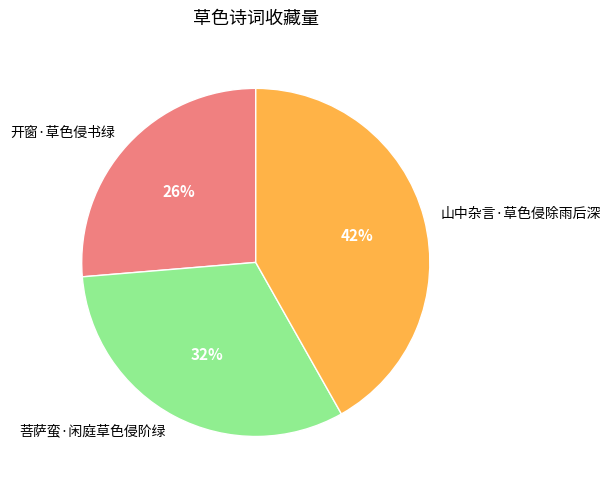

Is 开窗·草色侵书绿 the majority of the pie?

No